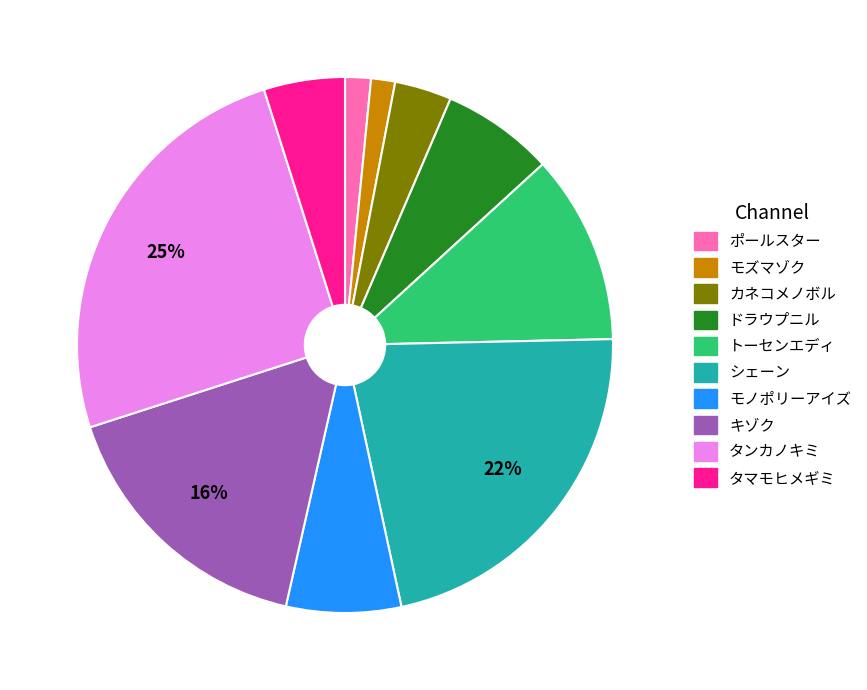

Which slice is the largest?

タンカノキミ